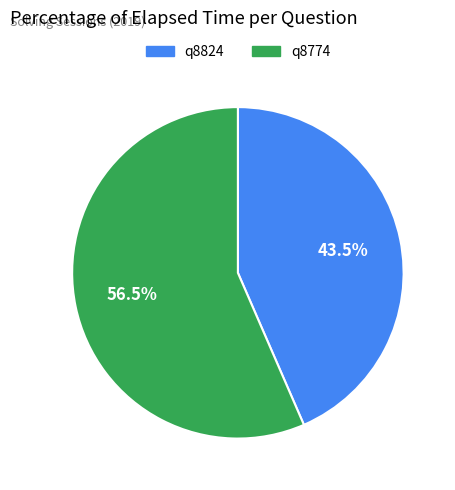

Is the sum of q8824 and q8774 greater than half?

Yes